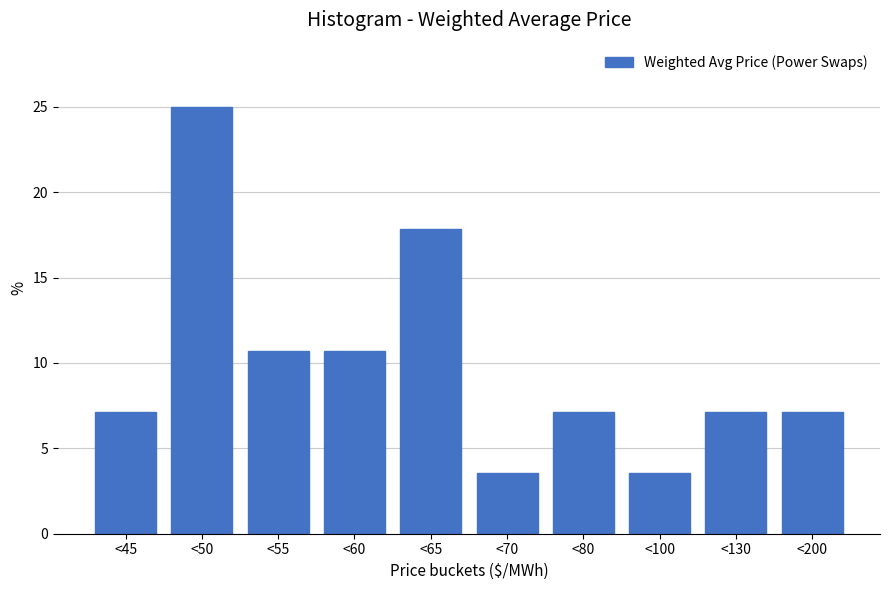

Reading left to right, transcribe all the data shown in this chart.

7.1	25.0	10.7	10.7	17.9	3.6	7.1	3.6	7.1	7.1